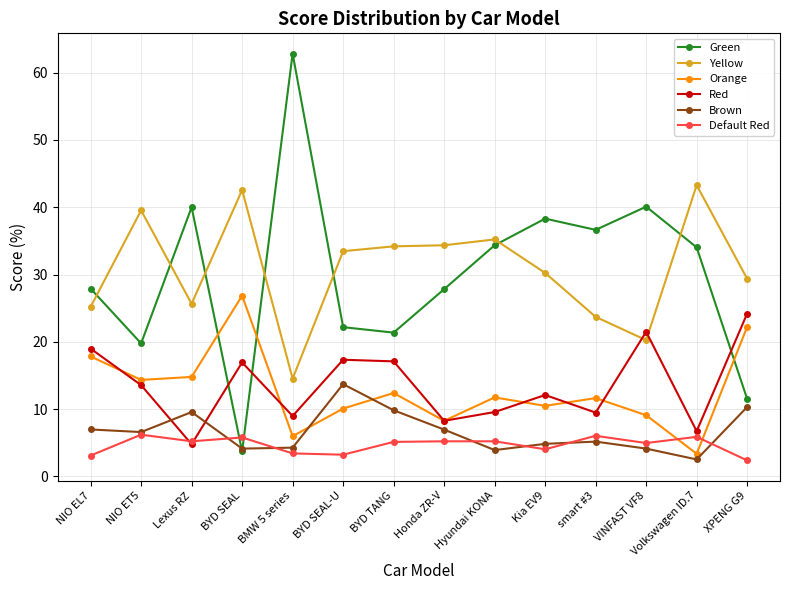

Is it true that Green equals 14.5 at VINFAST VF8?

False